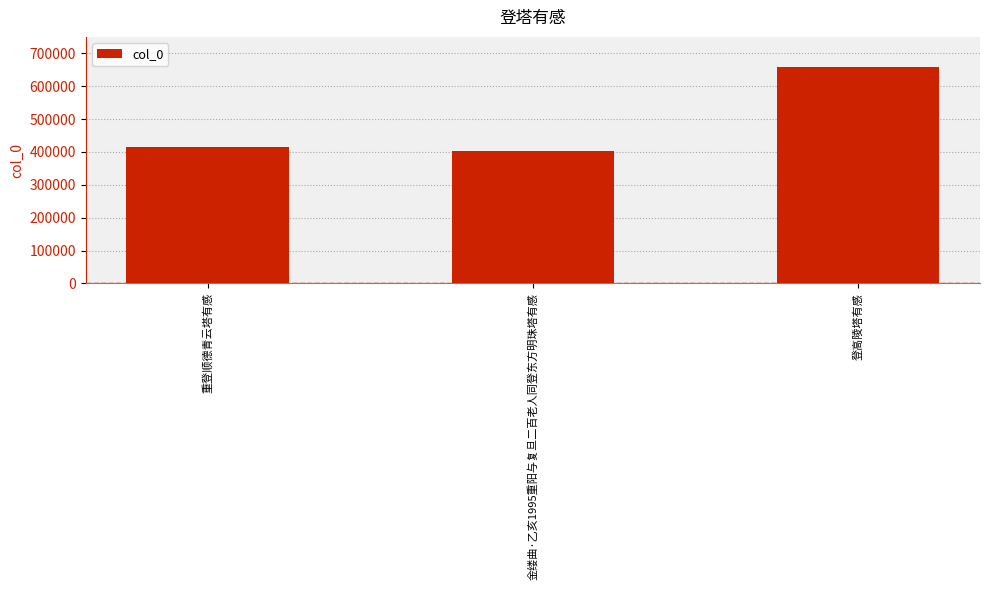

Does the chart contain any negative values?

No